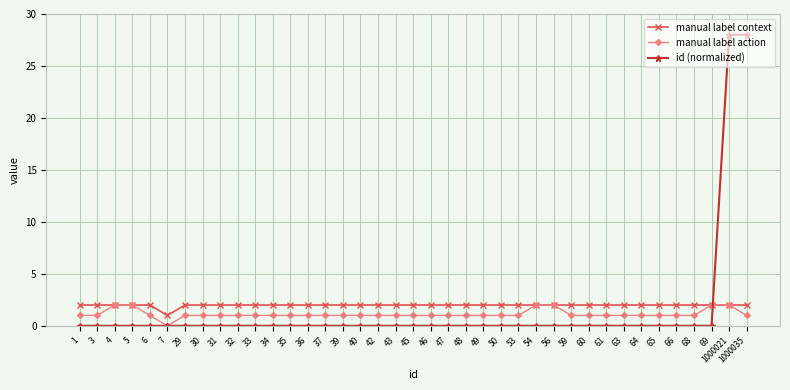

How many lines are shown in the chart?

3